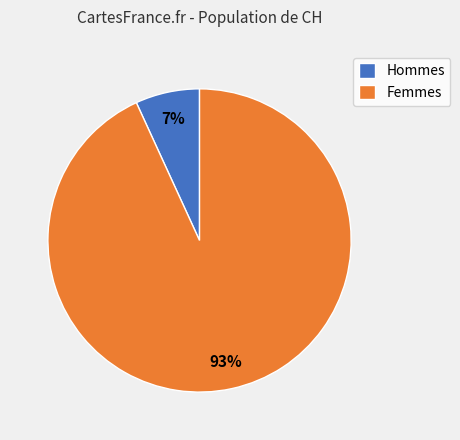

Which has a higher value, Femmes or Hommes?

Femmes